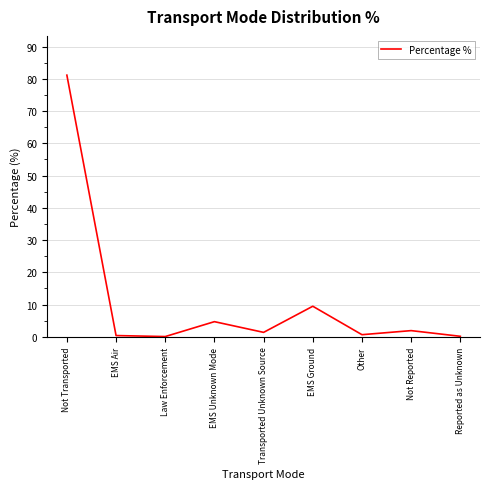

At which category does the chart reach its peak across all series?

Not Transported